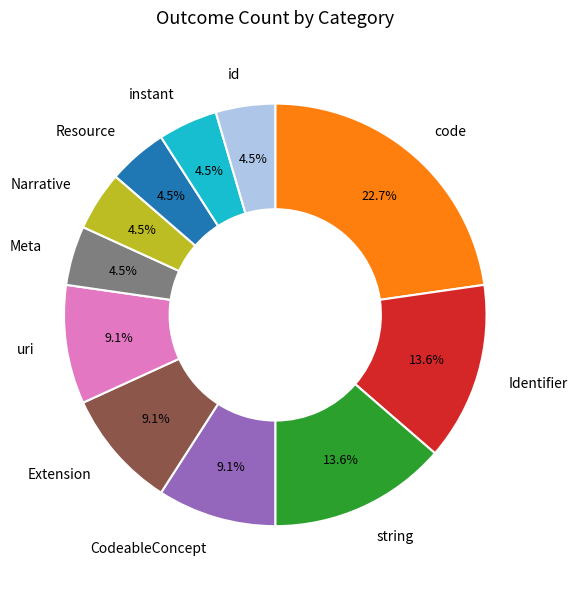

To the nearest percent, what is the combined percentage of uri and Identifier?

23%